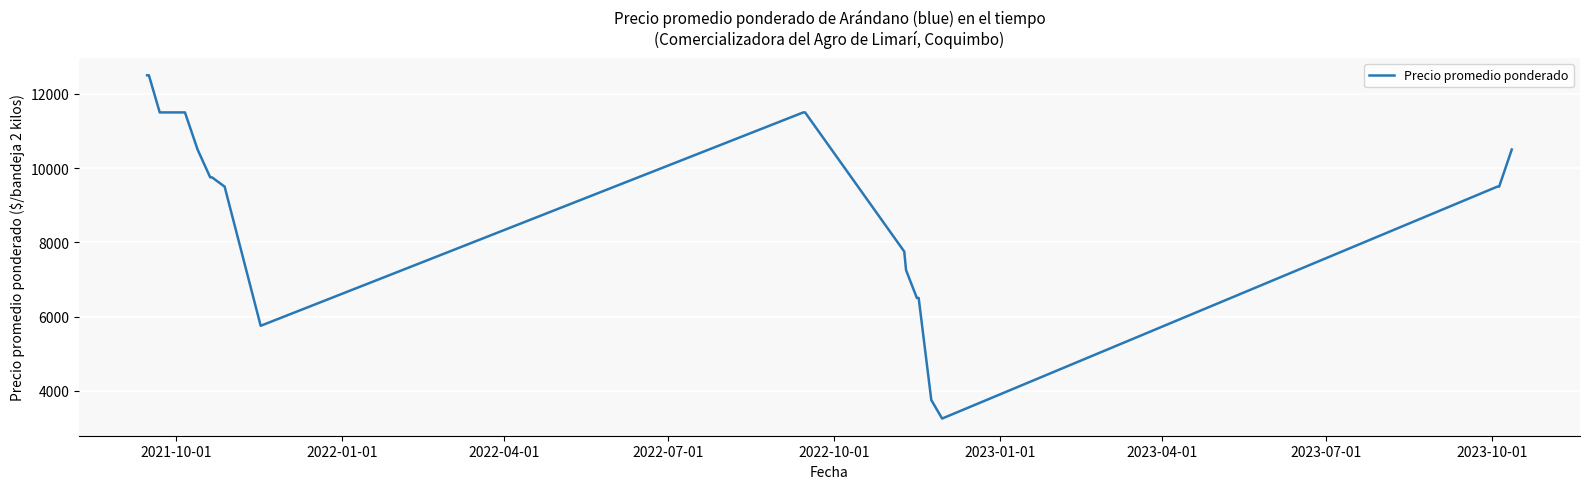

Is this an area chart (filled region under the line)?

No